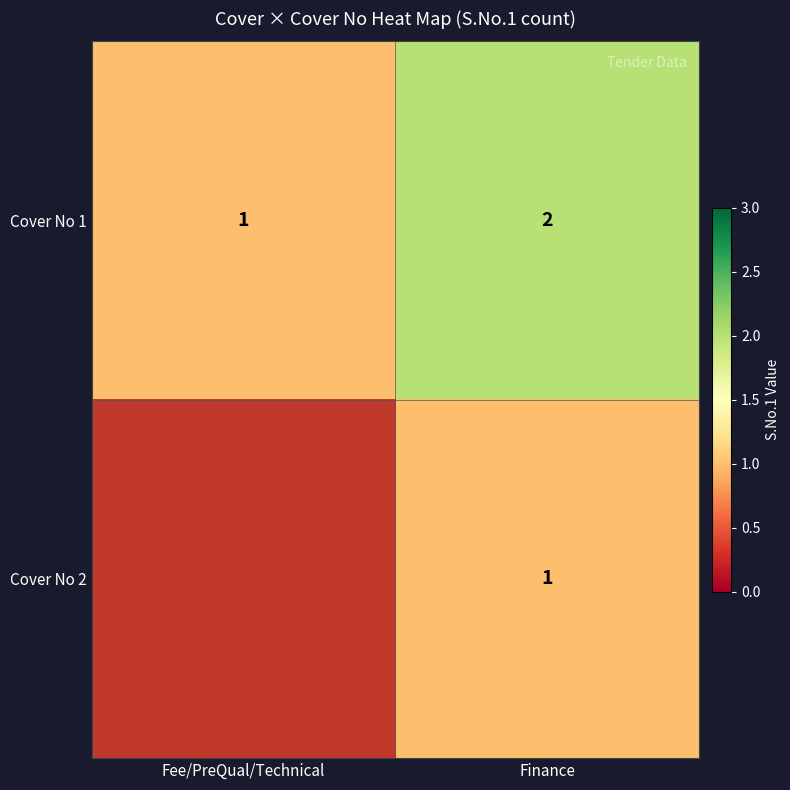

At which label is Cover No 1 closest to 1?

Fee/PreQual/Technical